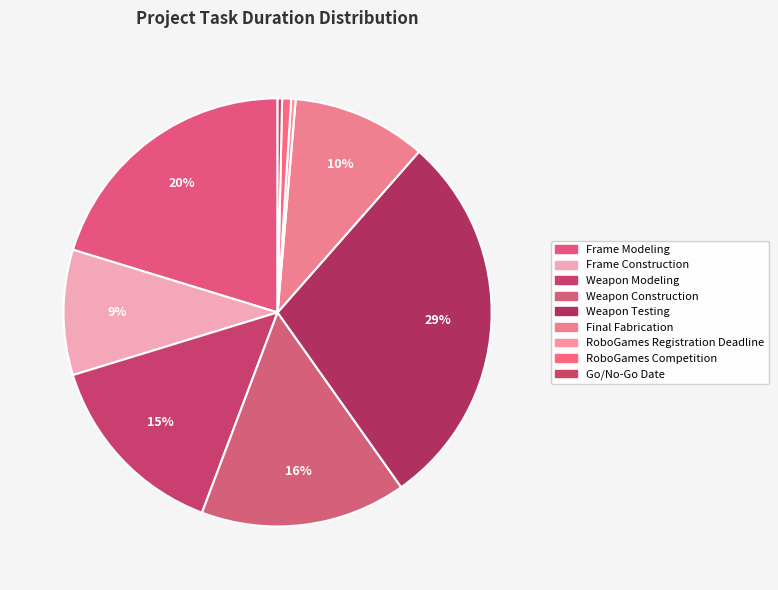

Is the sum of Weapon Modeling and Weapon Construction greater than half?

No